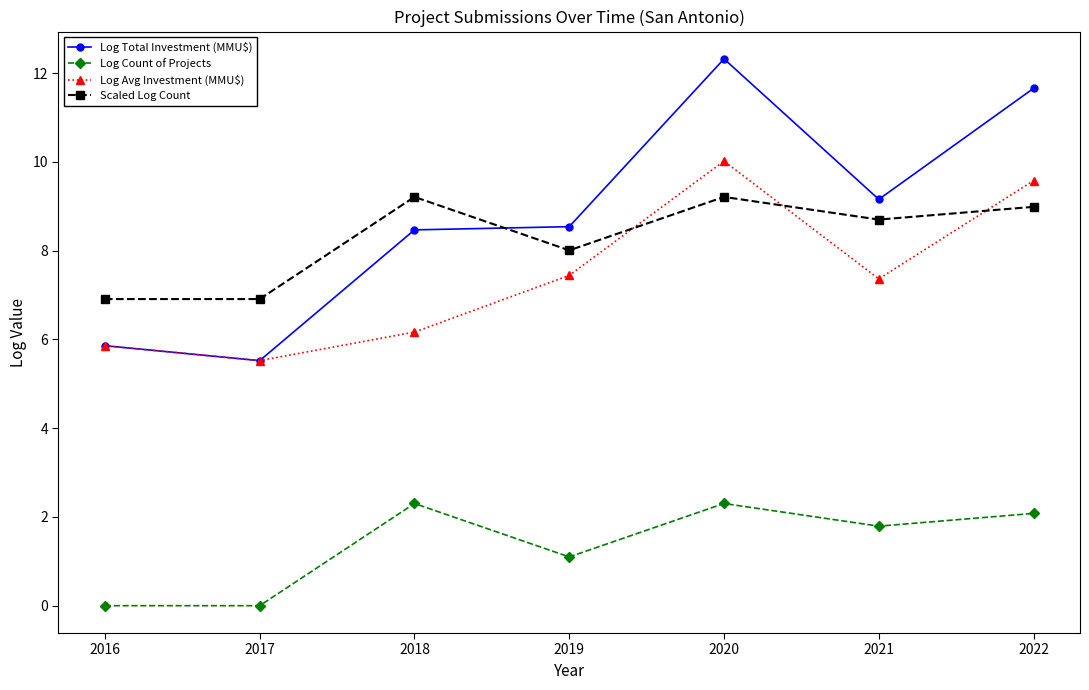

What is the value of the Log Avg Investment (MMU$) point at the 5th from the left?

10.0